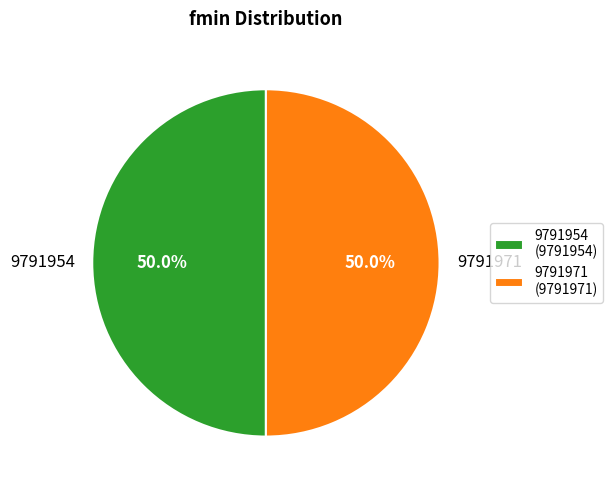

What is the ratio of the value at 9791971 to the value at 9791954?

1.0